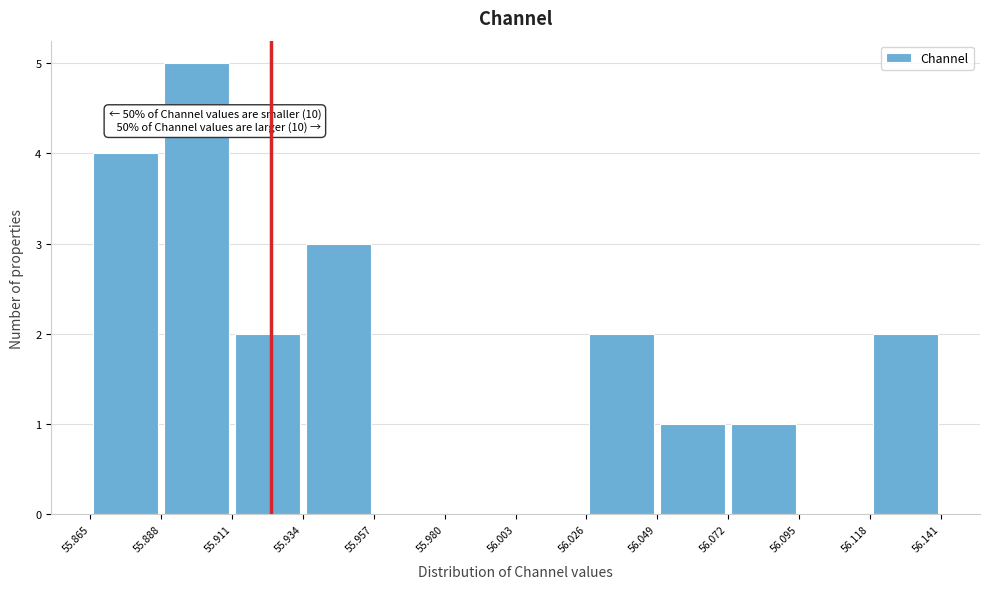

Which range on the x-axis has the tallest bar?

55.888 to 55.911